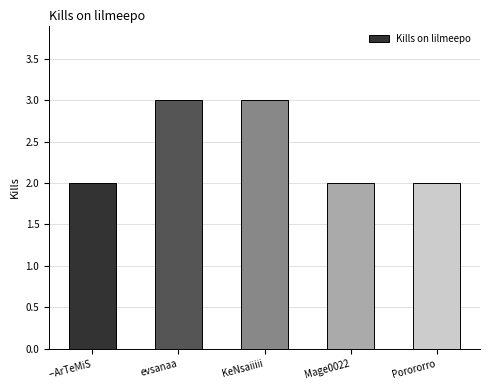

What is the difference between the values at KeNsaiiiii and Porororro?

1